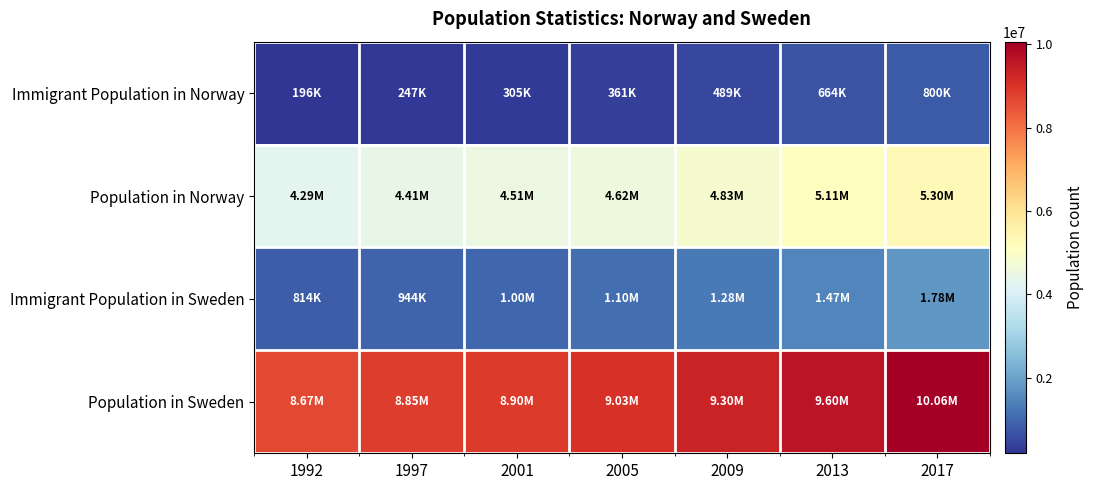

What is the spread (max minus min) of values at 1992?

8472365